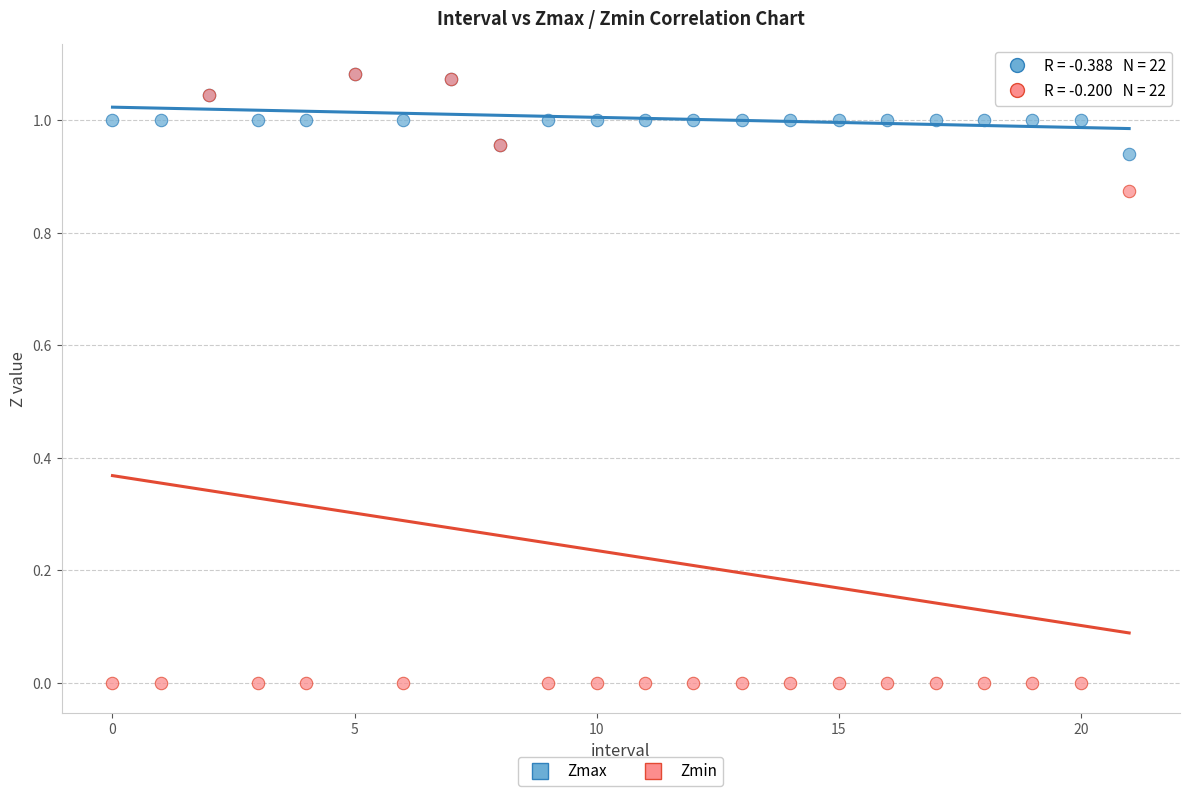

Which series has the widest spread of Y values?

Zmin